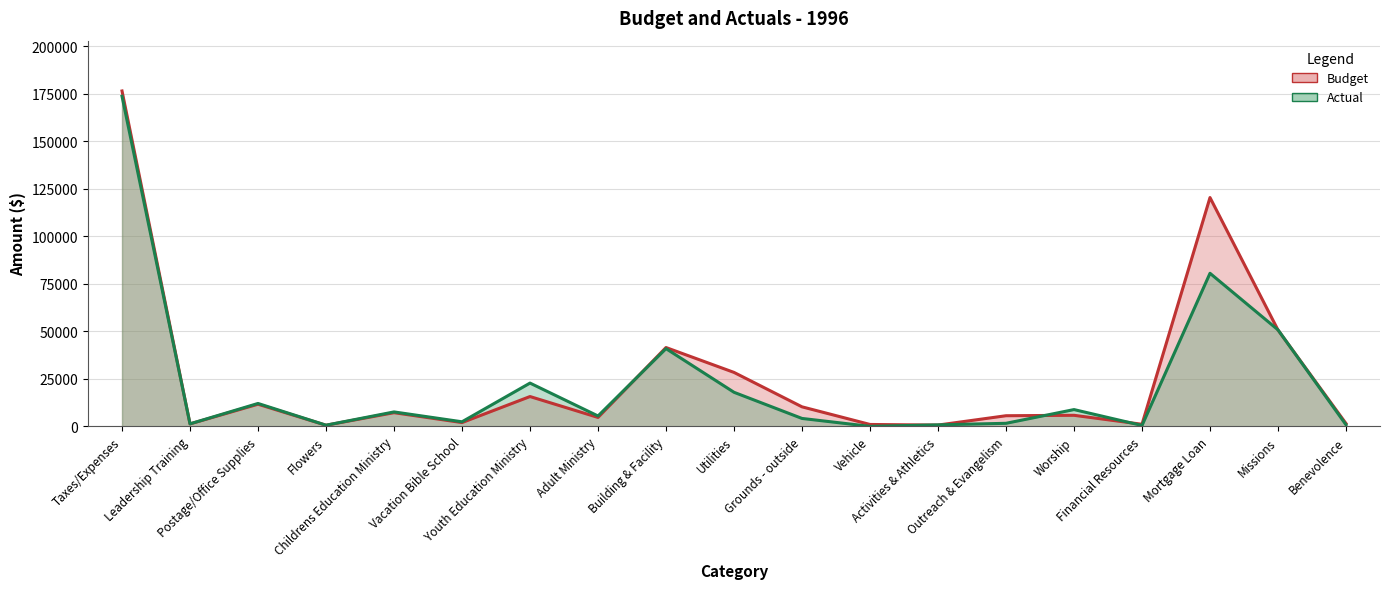

True or false: Actual and Budget intersect in this chart.

True